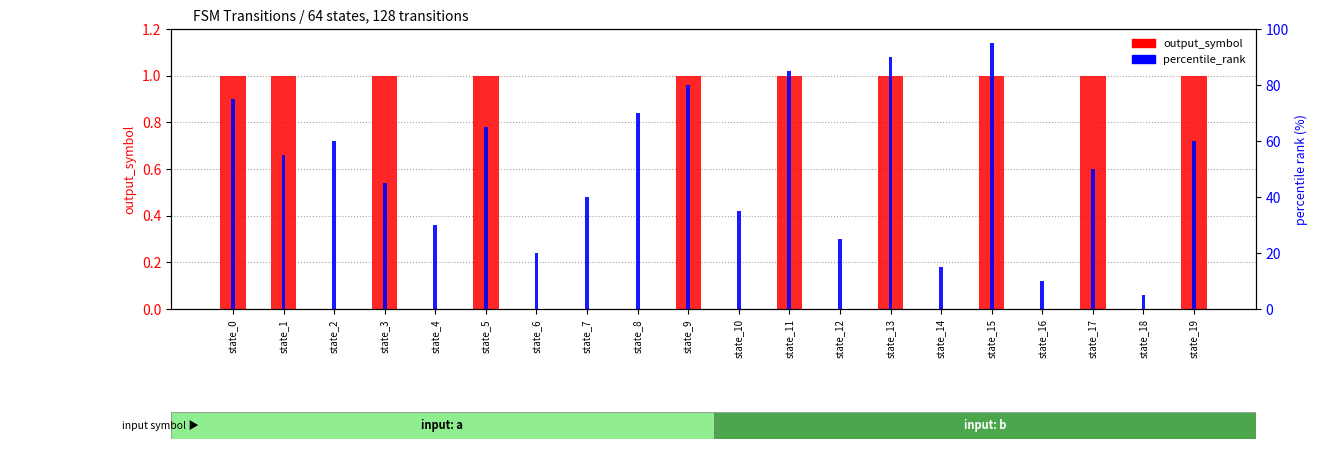

Is it true that percentile_rank equals 80 at state_9?

True